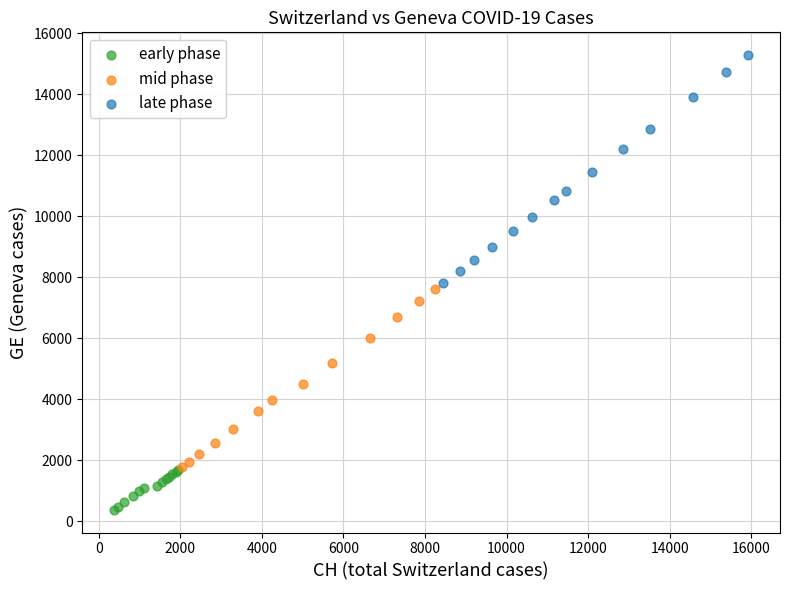

Which series reaches the maximum Y coordinate?

late phase